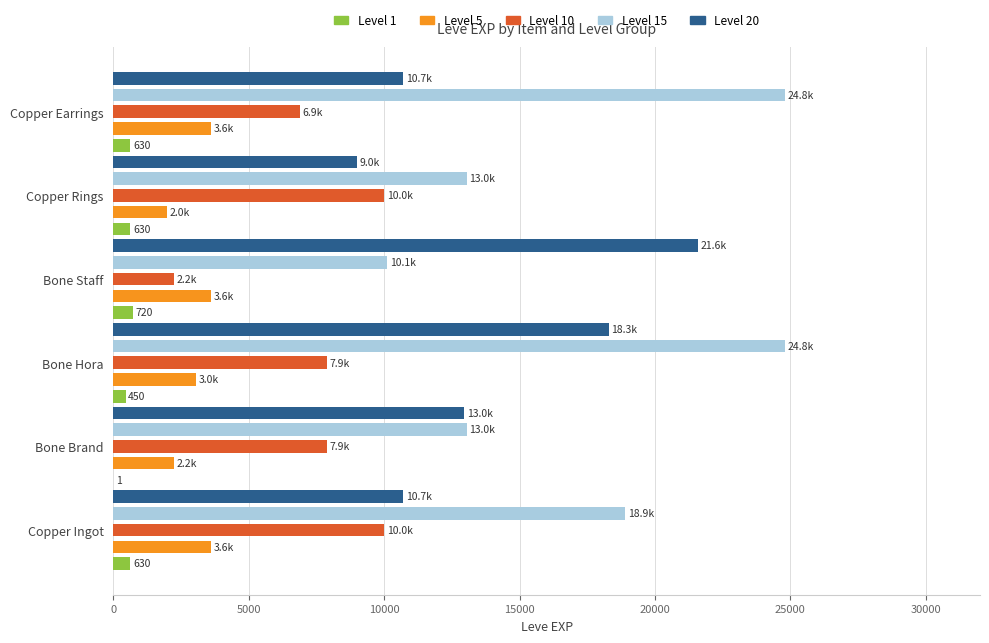

Which series has the largest total across all categories?

Level 15